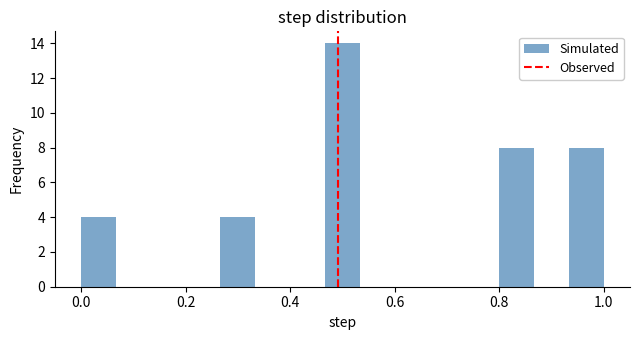

Read against the x-axis, roughly where is the centre of the tallest bar?

0.50